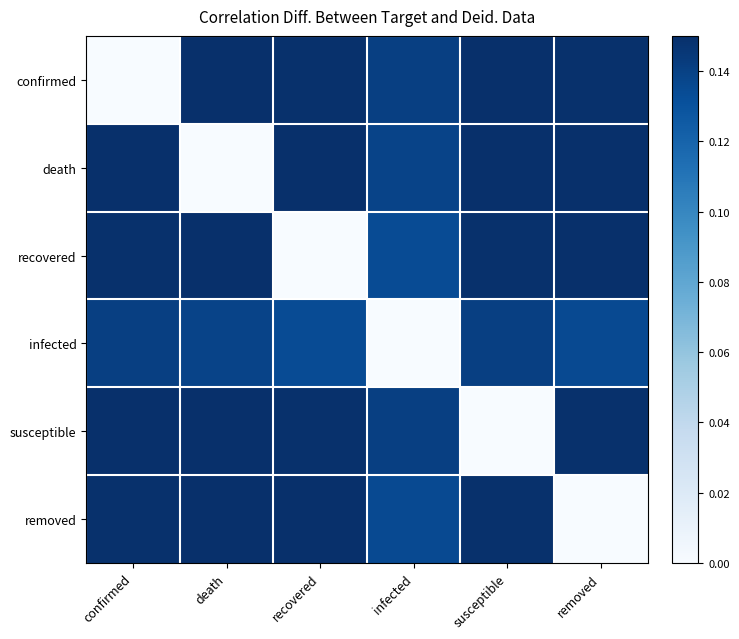

Reading left to right, extract all data points from this chart.

confirmed: confirmed=0.0	death=0.1	recovered=0.1	infected=0.1	susceptible=0.1	removed=0.1
death: confirmed=0.1	death=0.0	recovered=0.1	infected=0.1	susceptible=0.1	removed=0.1
recovered: confirmed=0.1	death=0.1	recovered=0.0	infected=0.1	susceptible=0.1	removed=0.1
infected: confirmed=0.1	death=0.1	recovered=0.1	infected=0.0	susceptible=0.1	removed=0.1
susceptible: confirmed=0.1	death=0.1	recovered=0.1	infected=0.1	susceptible=0.0	removed=0.1
removed: confirmed=0.1	death=0.1	recovered=0.1	infected=0.1	susceptible=0.1	removed=0.0